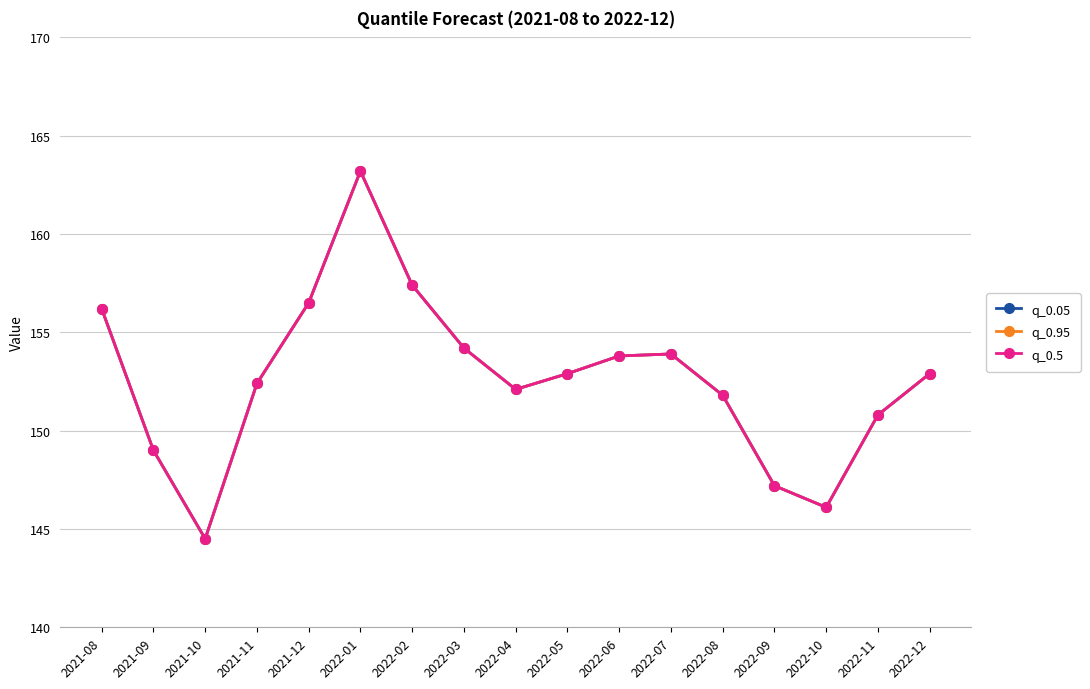

Is this an area chart (filled region under the line)?

No